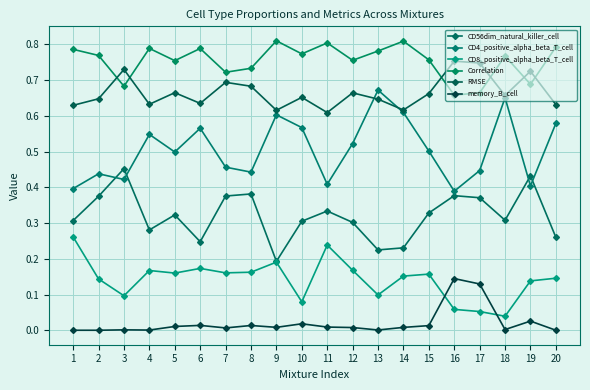

How many interior local valleys does the memory_B_cell series have?

5